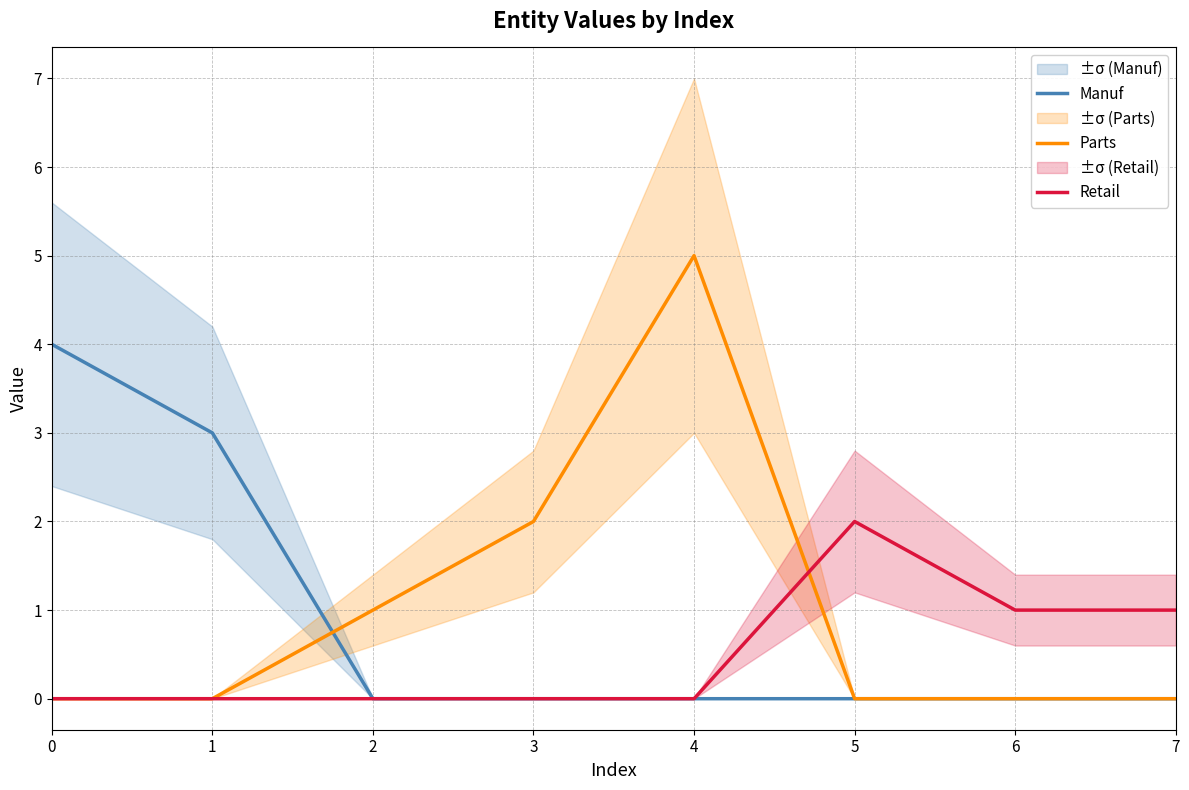

Between 4 and 6, which is larger?

4